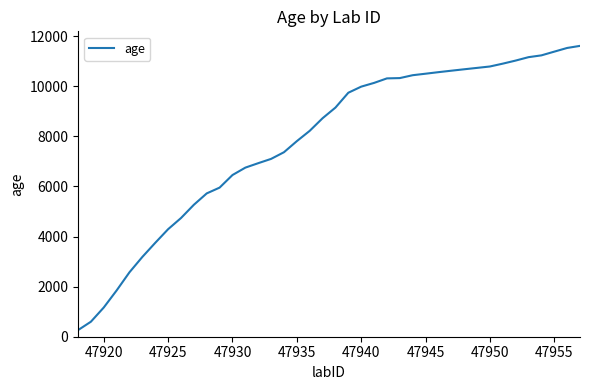

What is the sum of all values?

311579.0